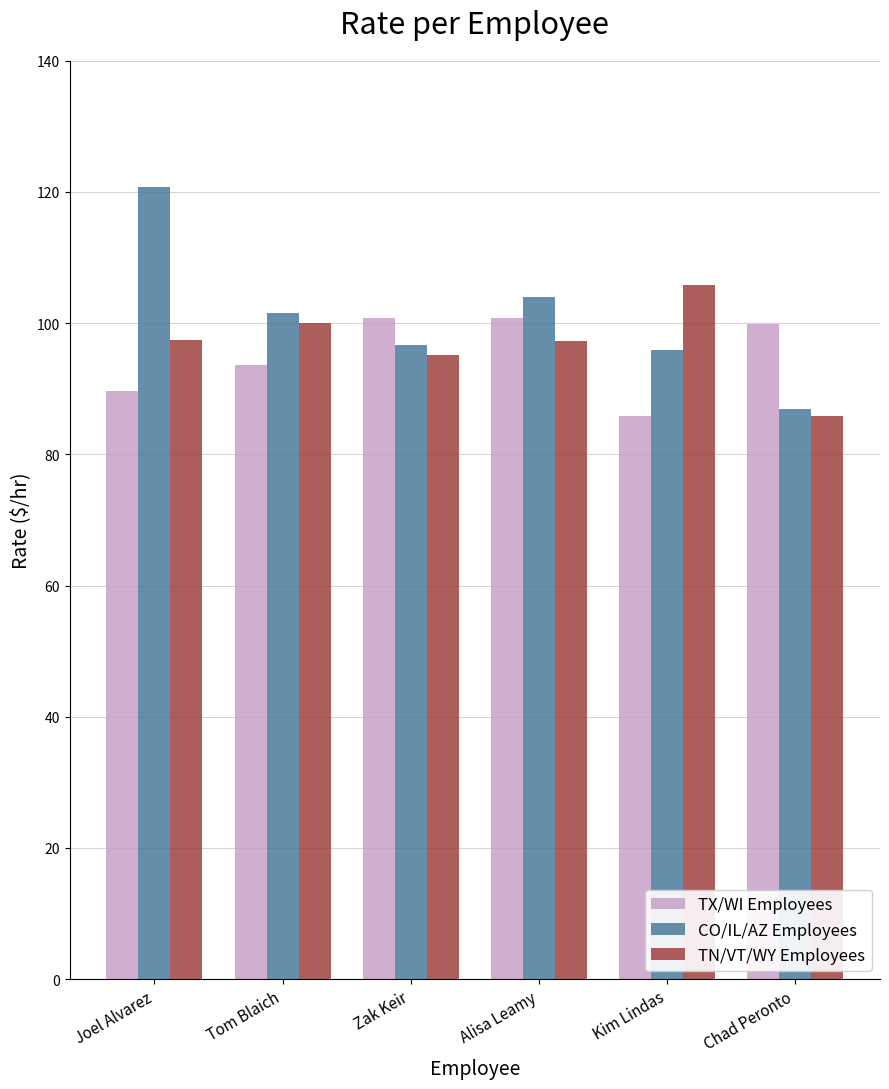

How many data points in TX/WI Employees are above 99?

3